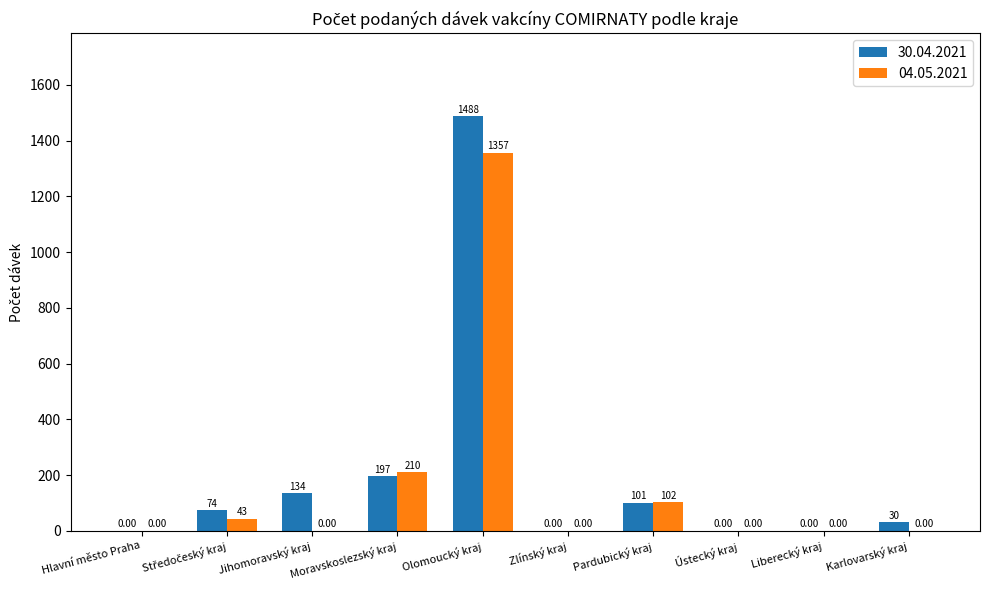

Which series has the largest range (max minus min)?

30.04.2021